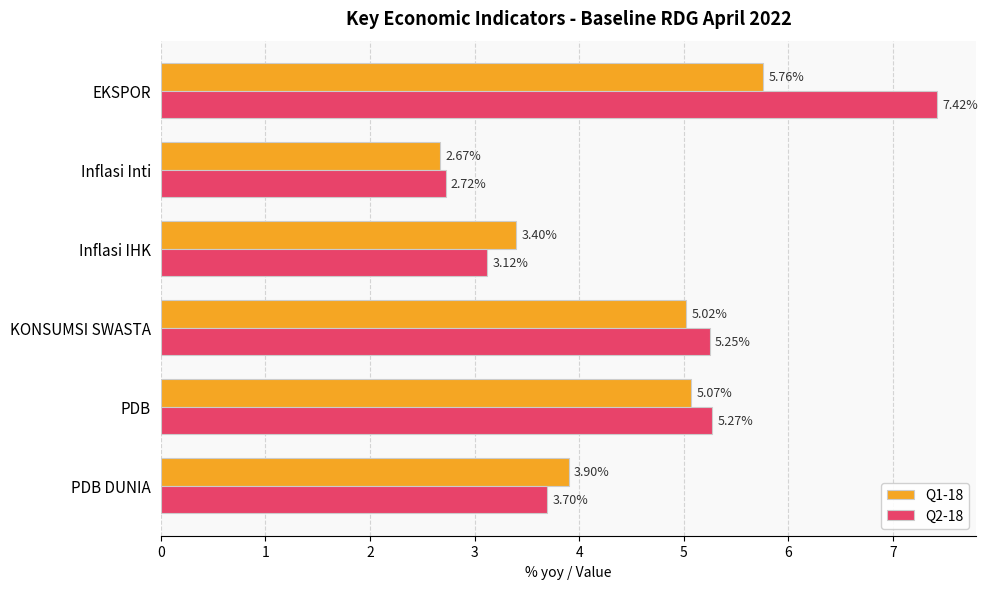

At which category does the chart reach its minimum across all series?

Inflasi Inti